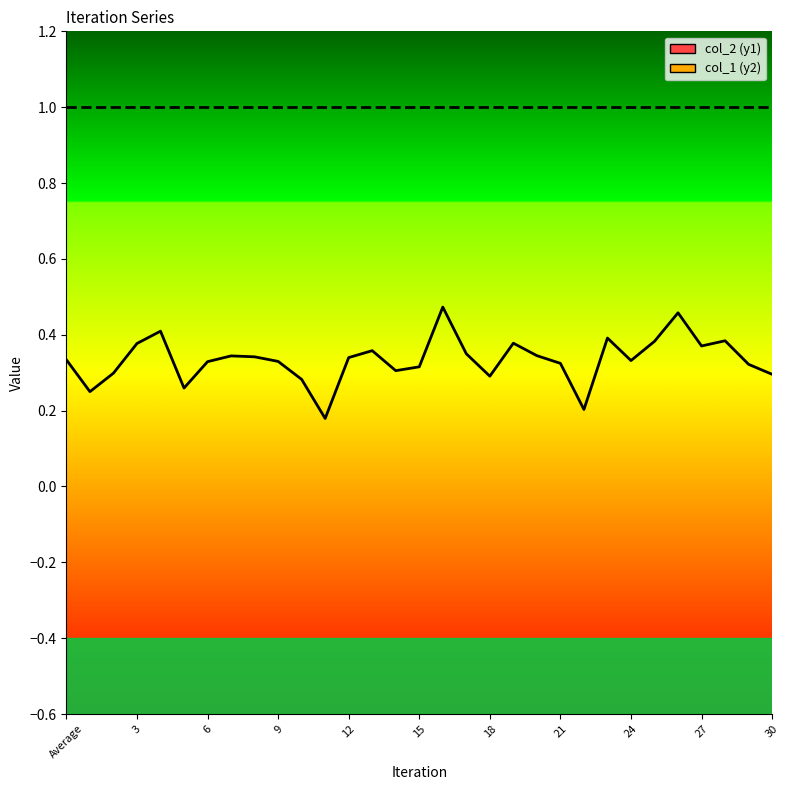

Reading left to right, extract all data points from this chart.

Average=0.3	1=0.2	2=0.3	3=0.4	4=0.4	5=0.3	6=0.3	7=0.3	8=0.3	9=0.3	10=0.3	11=0.2	12=0.3	13=0.4	14=0.3	15=0.3	16=0.5	17=0.3	18=0.3	19=0.4	20=0.3	21=0.3	22=0.2	23=0.4	24=0.3	25=0.4	26=0.5	27=0.4	28=0.4	29=0.3	30=0.3